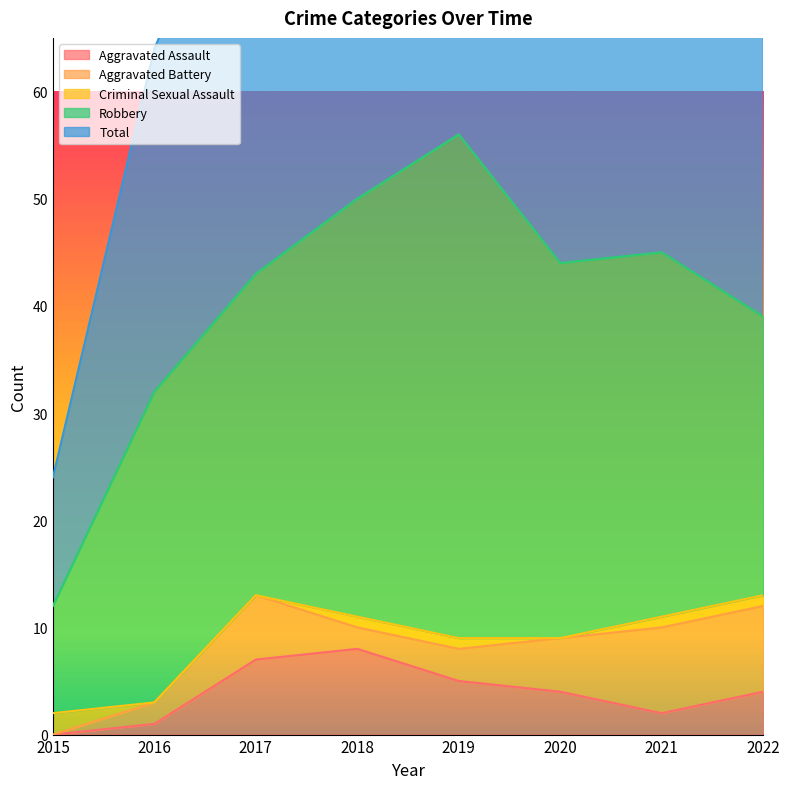

Reading left to right, what are all the values shown in this chart?

Aggravated Assault: 2015=0	2016=1	2017=7	2018=8	2019=5	2020=4	2021=2	2022=4
Aggravated Battery: 2015=0	2016=2	2017=6	2018=2	2019=3	2020=5	2021=8	2022=8
Criminal Sexual Assault: 2015=2	2016=0	2017=0	2018=1	2019=1	2020=0	2021=1	2022=1
Robbery: 2015=10	2016=29	2017=30	2018=39	2019=47	2020=35	2021=34	2022=26
Total: 2015=12	2016=32	2017=43	2018=50	2019=56	2020=44	2021=45	2022=40